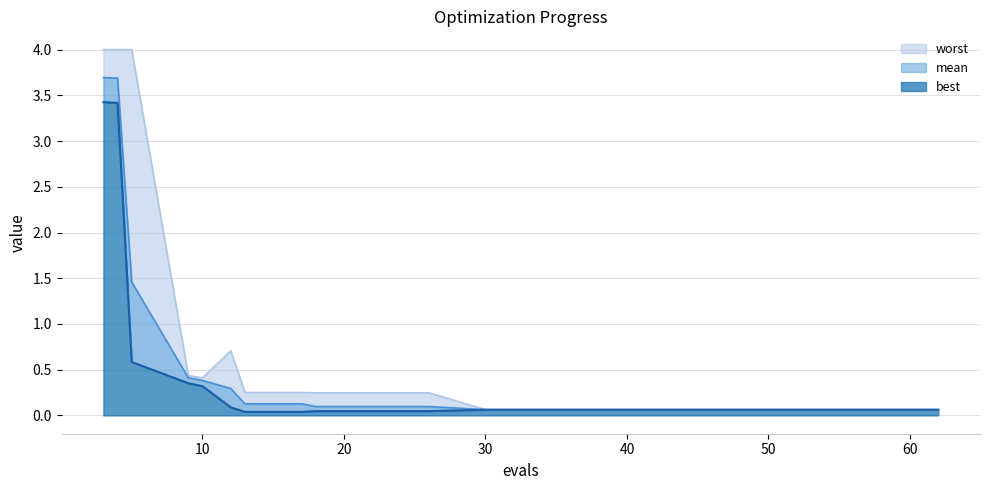

What is the approximate value of worst at 50?

0.1